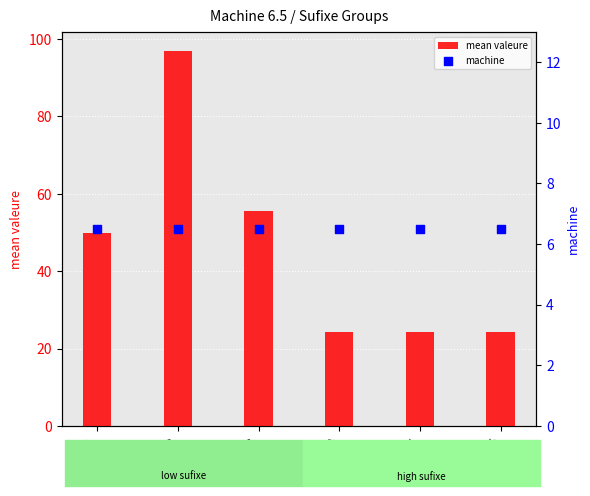

Is the value of mean valeure at sufixe_4 greater than the value of machine at sufixe_3?

Yes